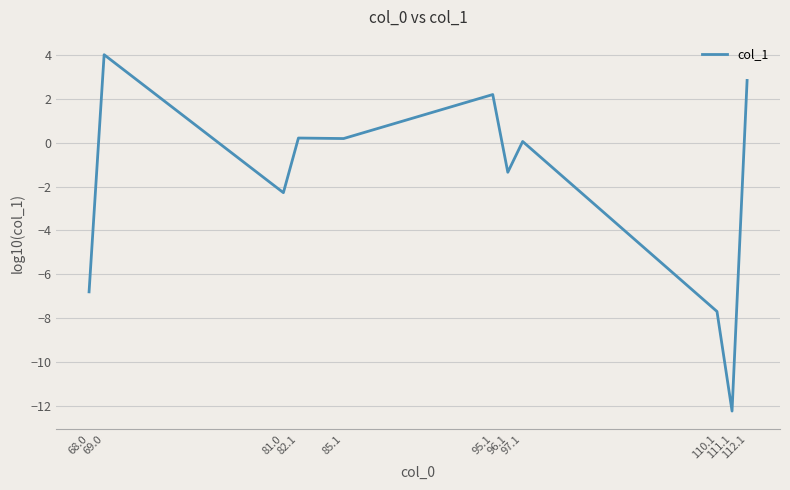

Which category has the lowest value across all series?

111.1